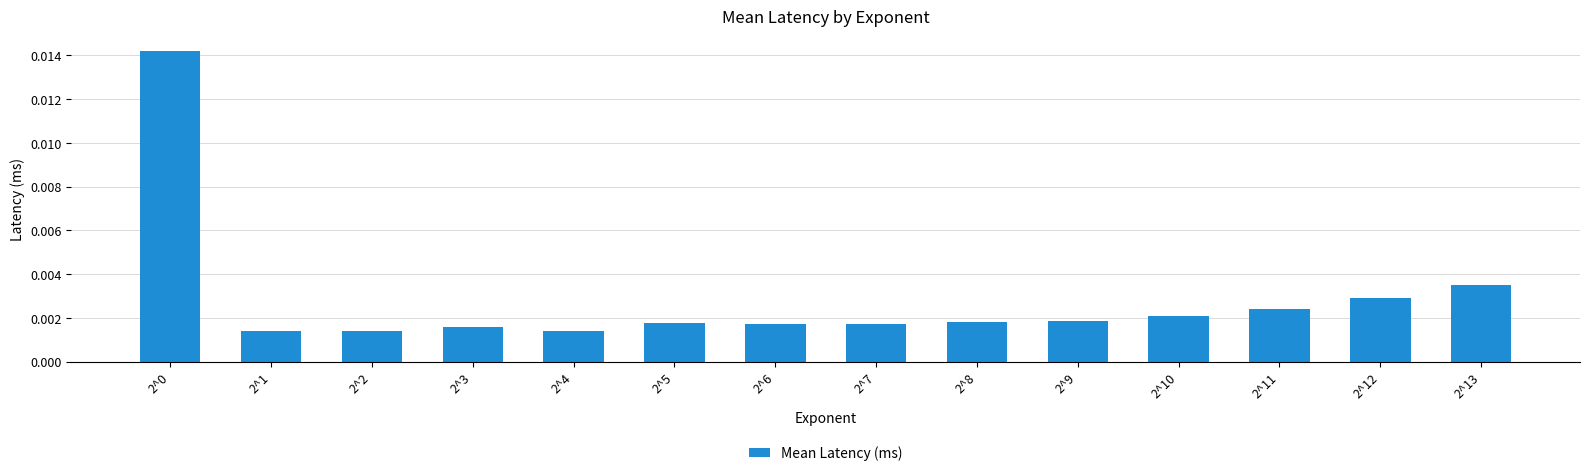

Does the chart contain stacked bars?

No